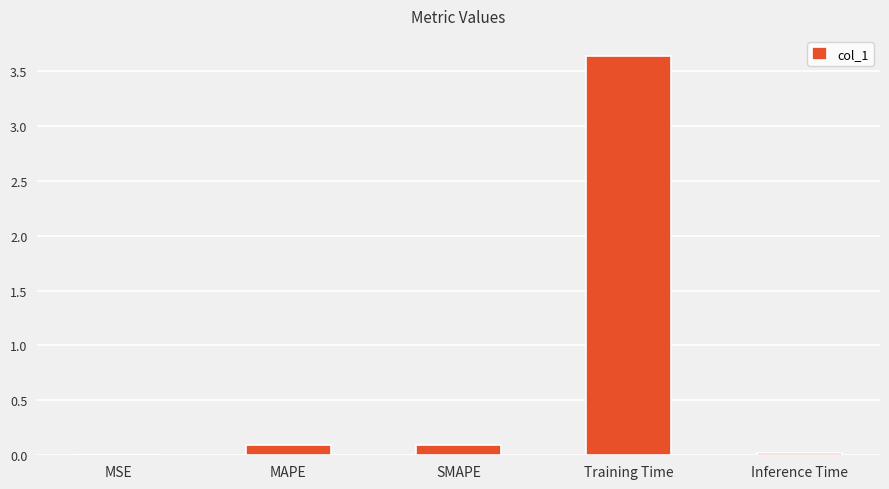

Which has a higher value, Training Time or SMAPE?

Training Time